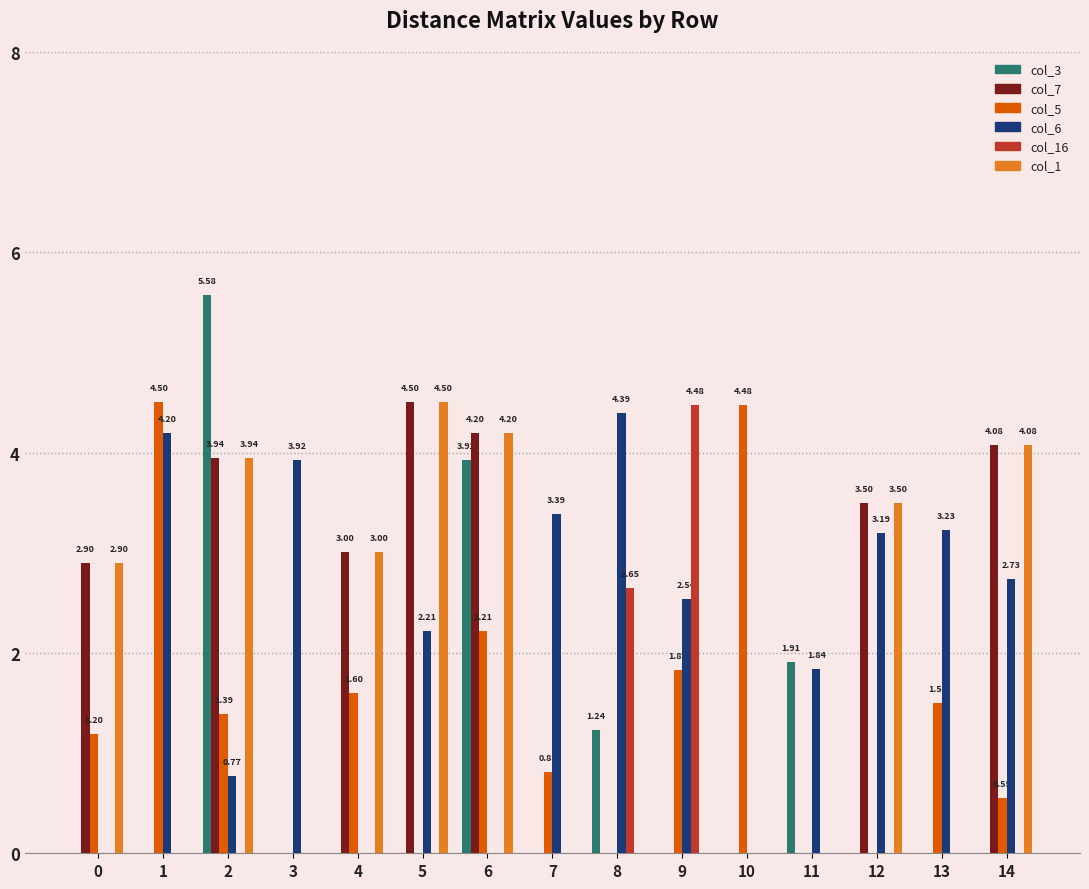

Does the chart contain stacked bars?

No